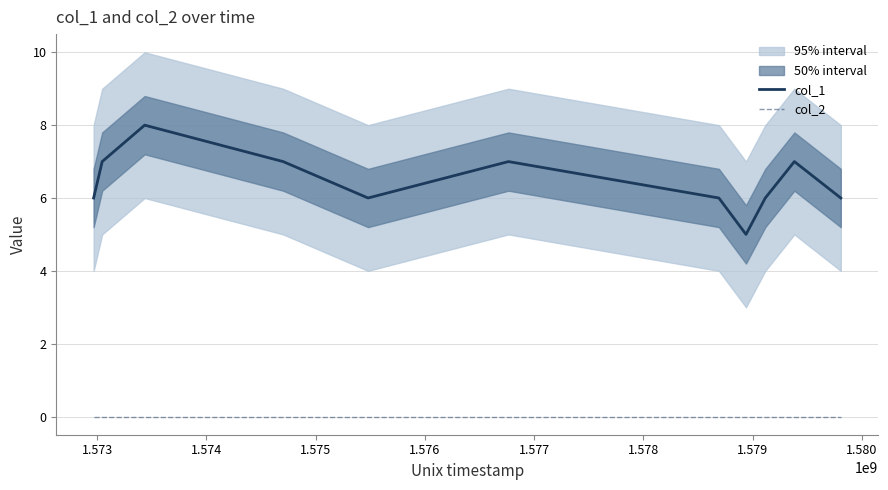

True or false: col_1 and col_2 intersect in this chart.

False